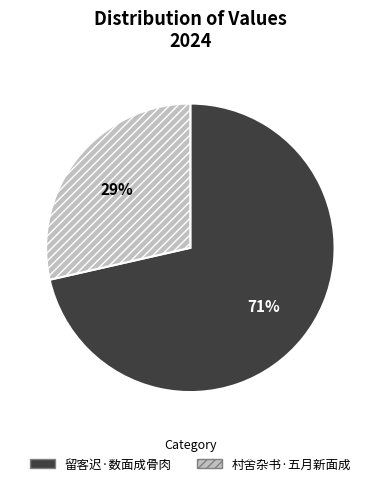

What percentage is the 村舍杂书·五月新面成 slice, to the nearest percent?

29%